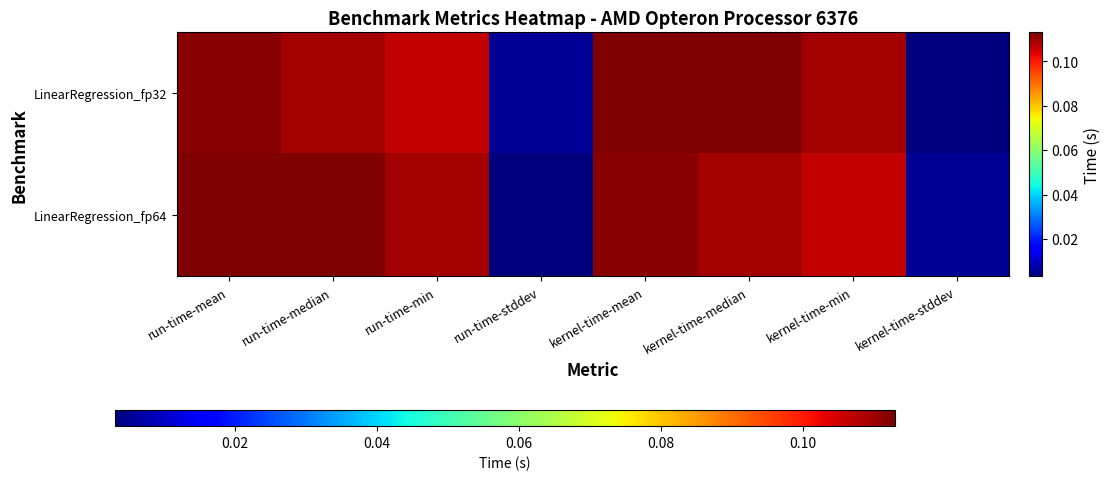

Rank the series at kernel-time-median from lowest to highest value.

LinearRegression_fp64, LinearRegression_fp32